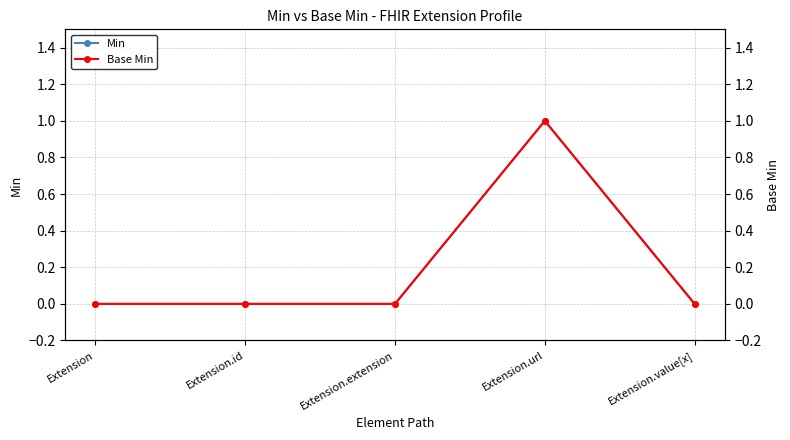

Rank the series at Extension.url from highest to lowest value.

Min, Base Min